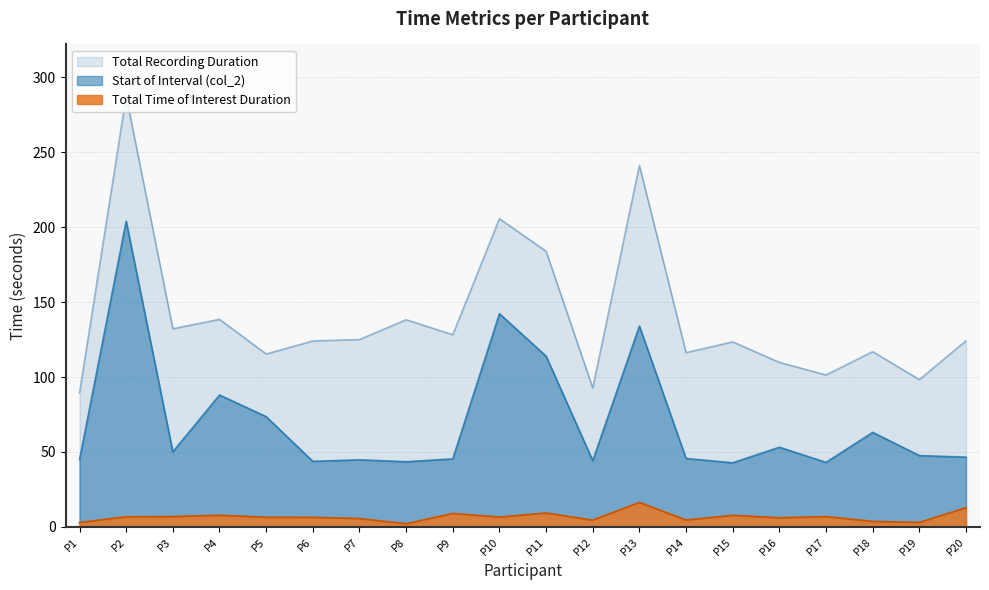

What is the lowest value of the col_4 series?

2.1